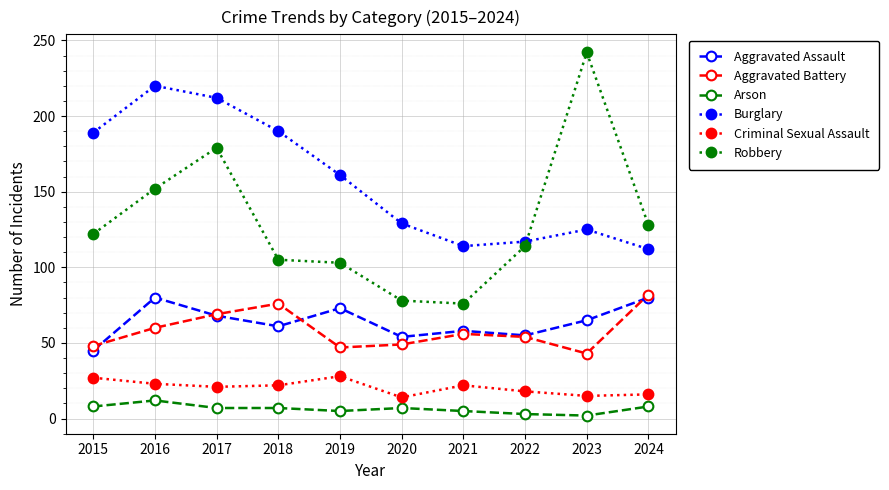

True or false: Aggravated Assault and Arson cross at least once.

False